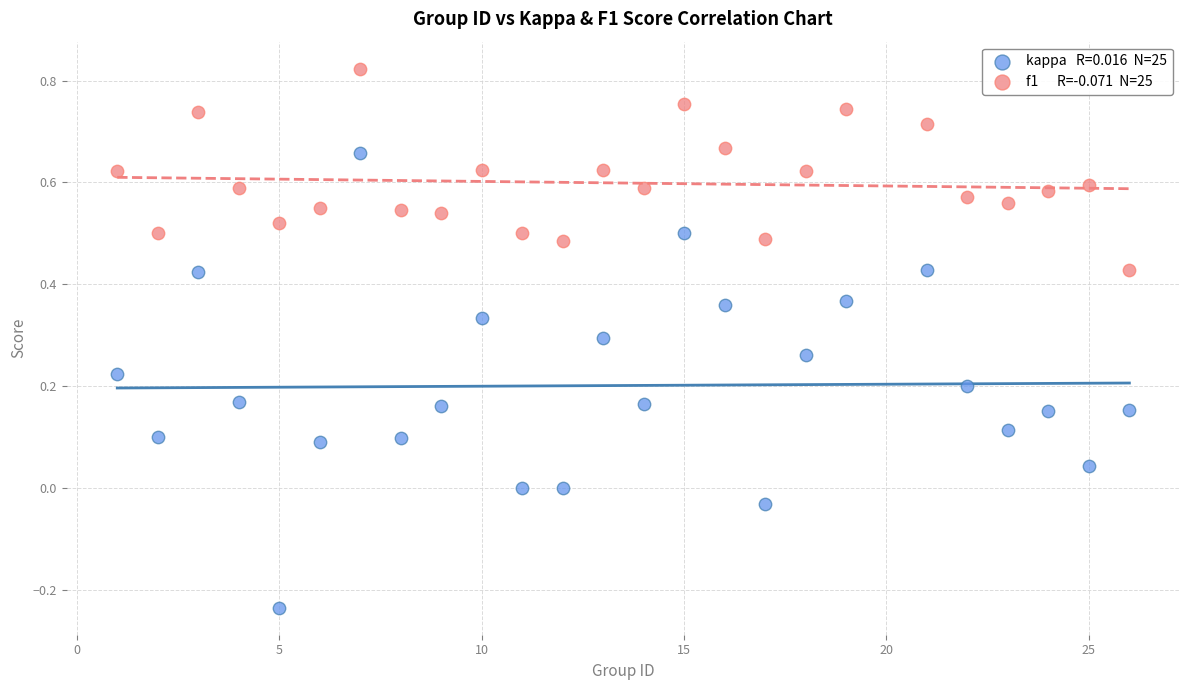

Across all data points, what is the range of X values (max minus min)?

25.0